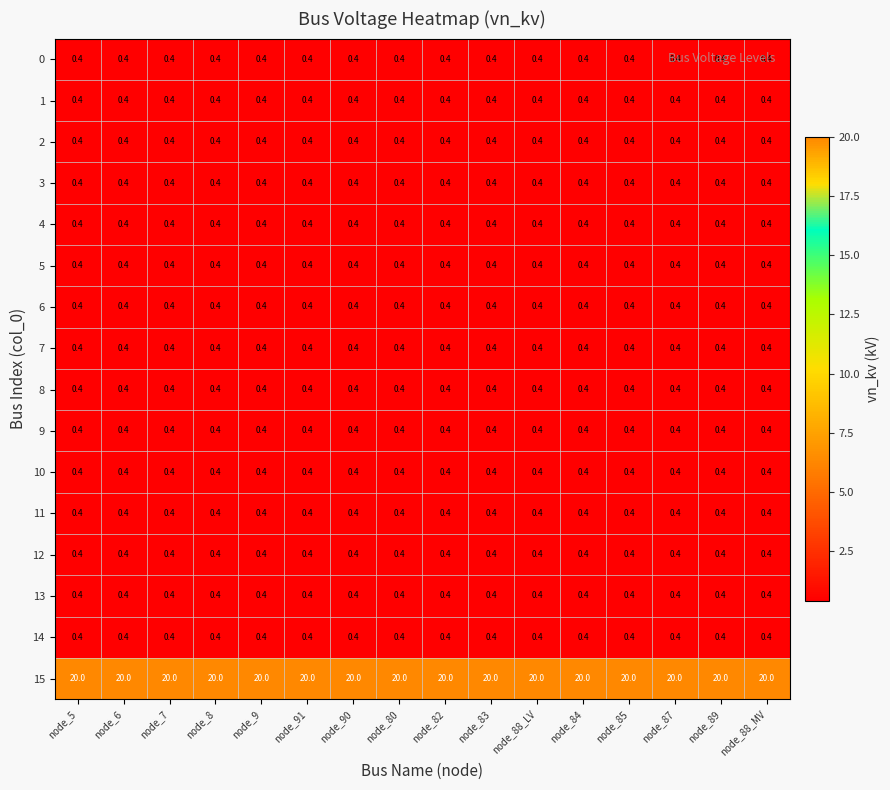

What is the spread (max minus min) of values at node_90?

19.6